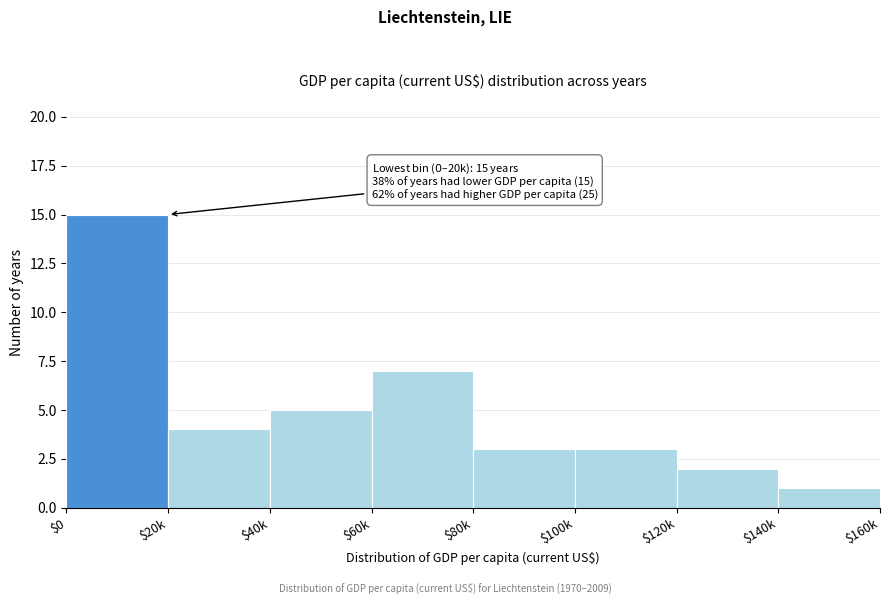

Reading left to right, extract all data points from this chart.

15	4	5	7	3	3	2	1